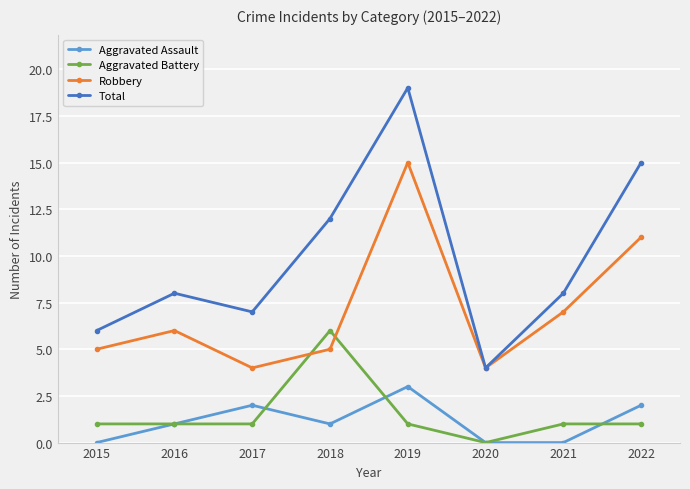

What are all the series names shown in the legend?

Aggravated Assault, Aggravated Battery, Robbery, Total